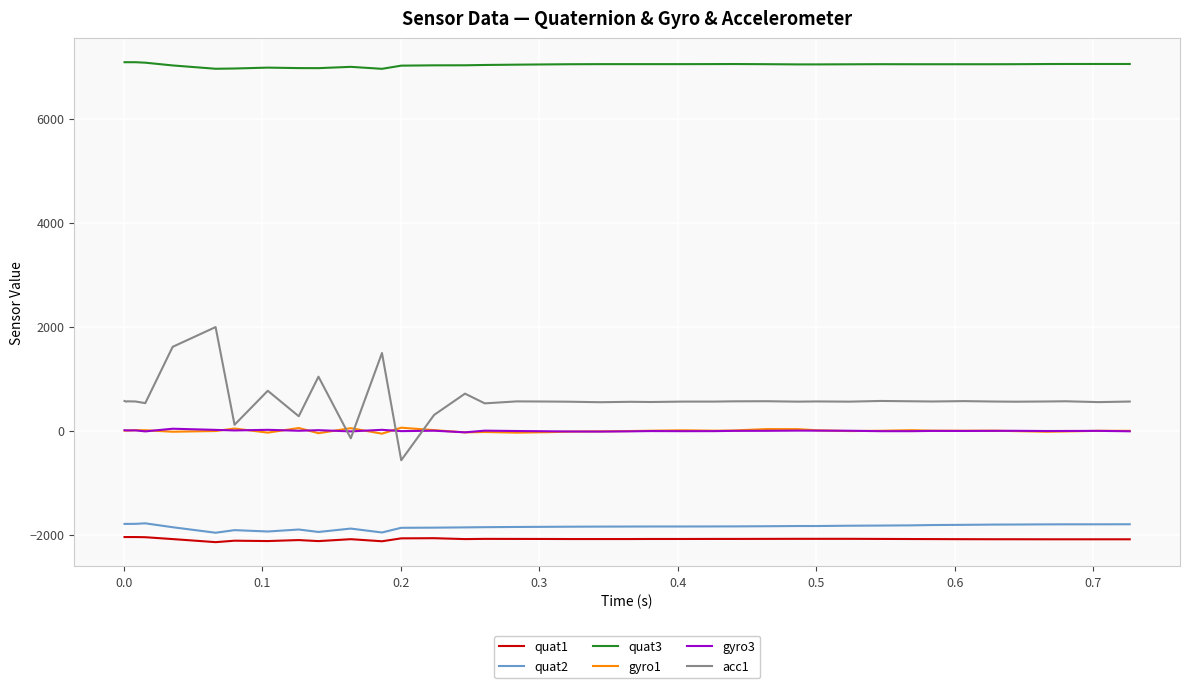

Which series has the widest spread of values?

acc1